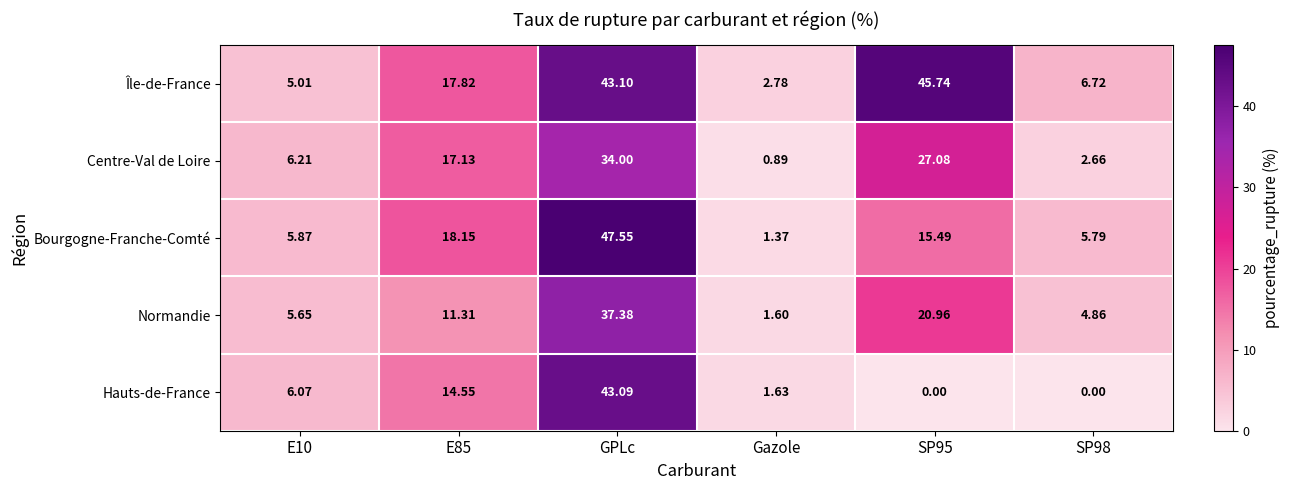

At which category is the sum across all series the highest?

GPLc